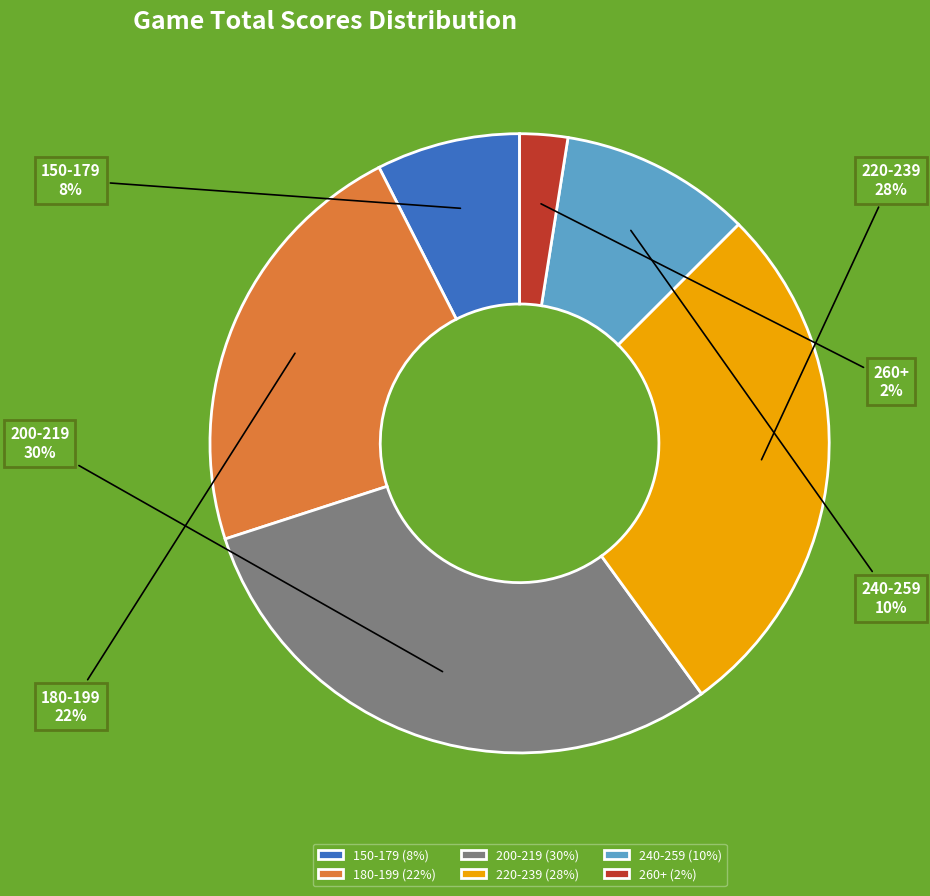

Does 240-259 account for over 50% of the chart?

No